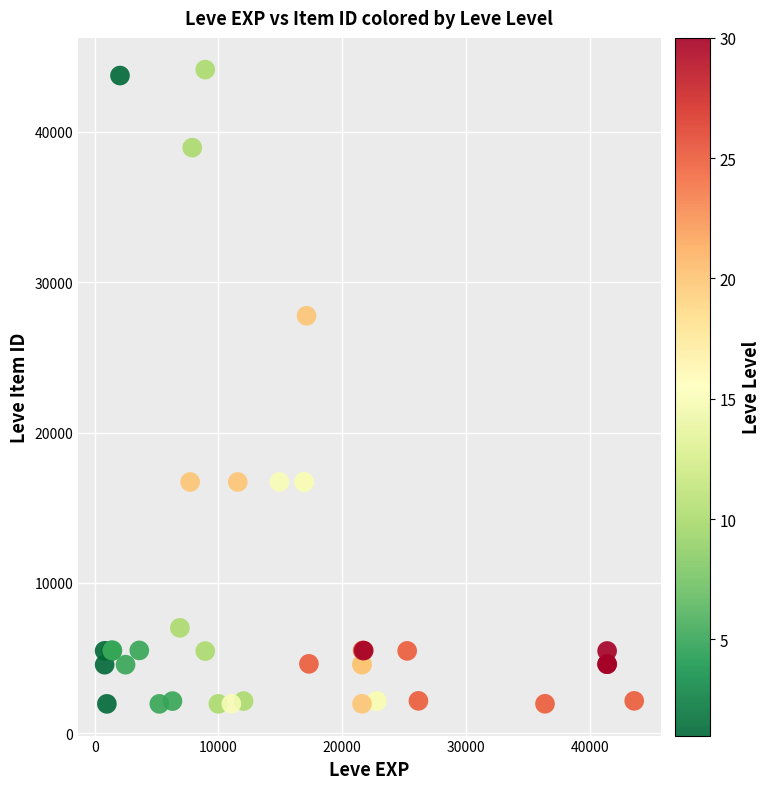

What Y value in the scatter plot is closest to 23052?

27772